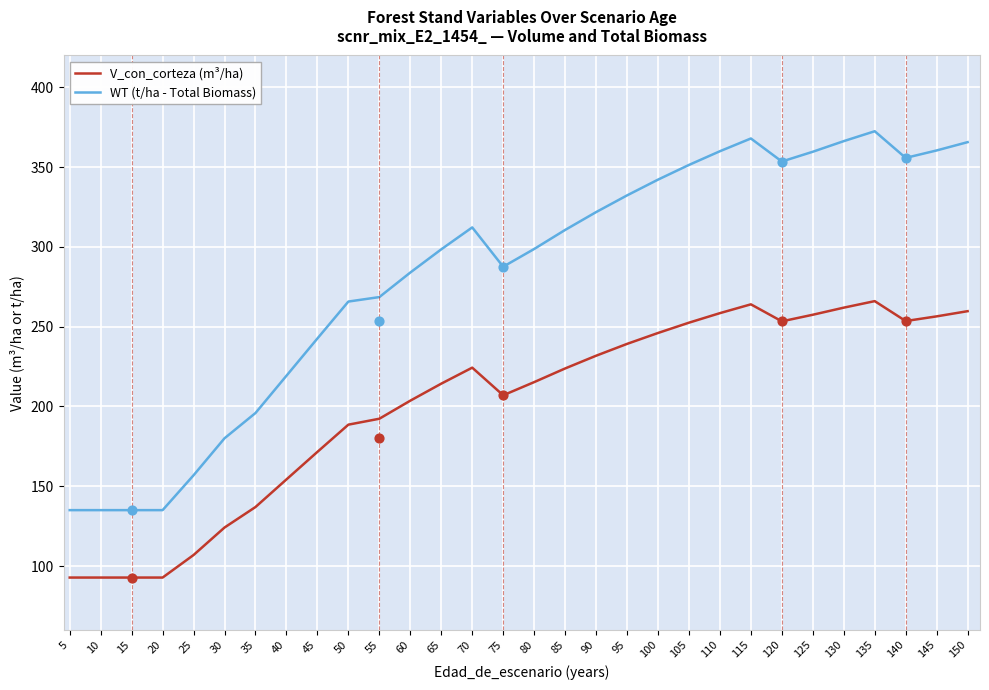

Which series has the largest total across all categories?

WT (t/ha - Total Biomass)